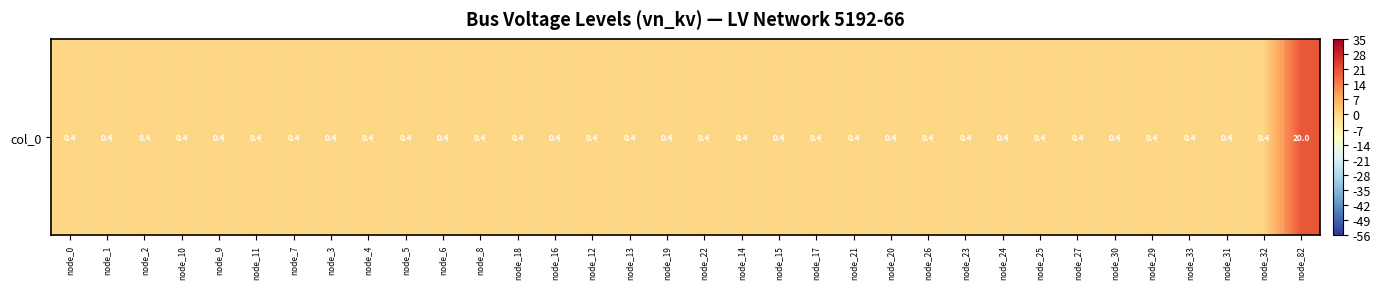

Between node_33 and node_5, which is larger?

node_33